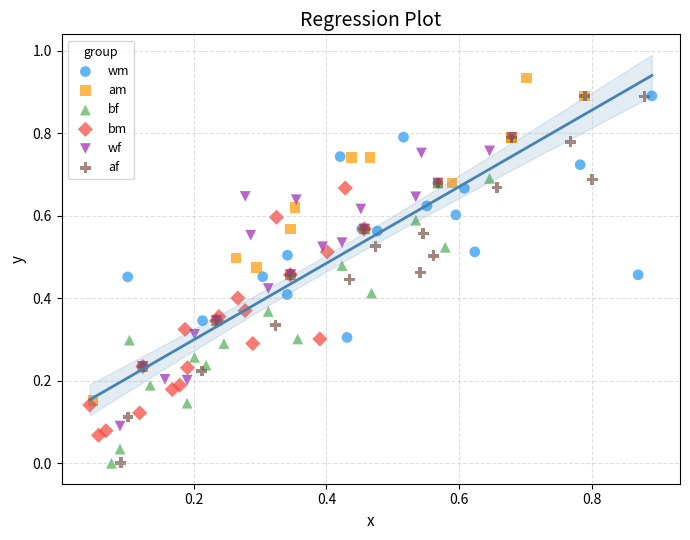

Which series reaches the maximum Y coordinate?

am